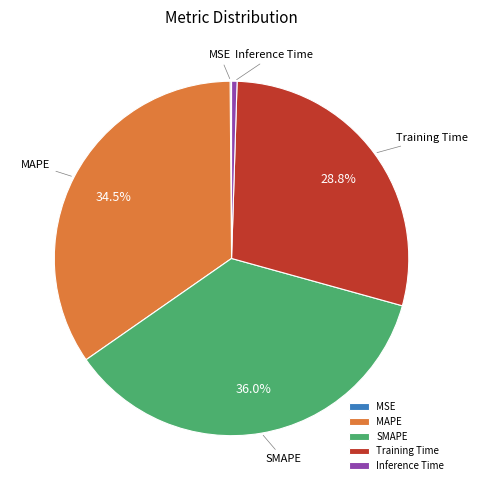

Is there any slice that represents more than half of the pie?

No